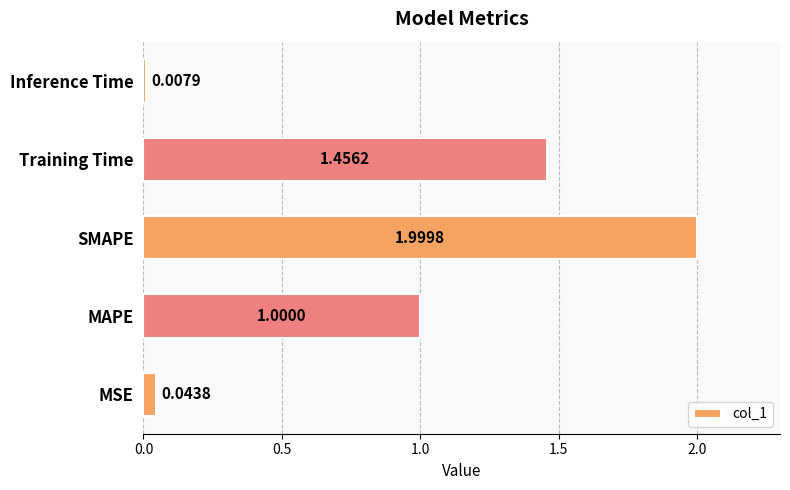

List the labels in order of value, smallest first.

Inference Time, MSE, MAPE, Training Time, SMAPE